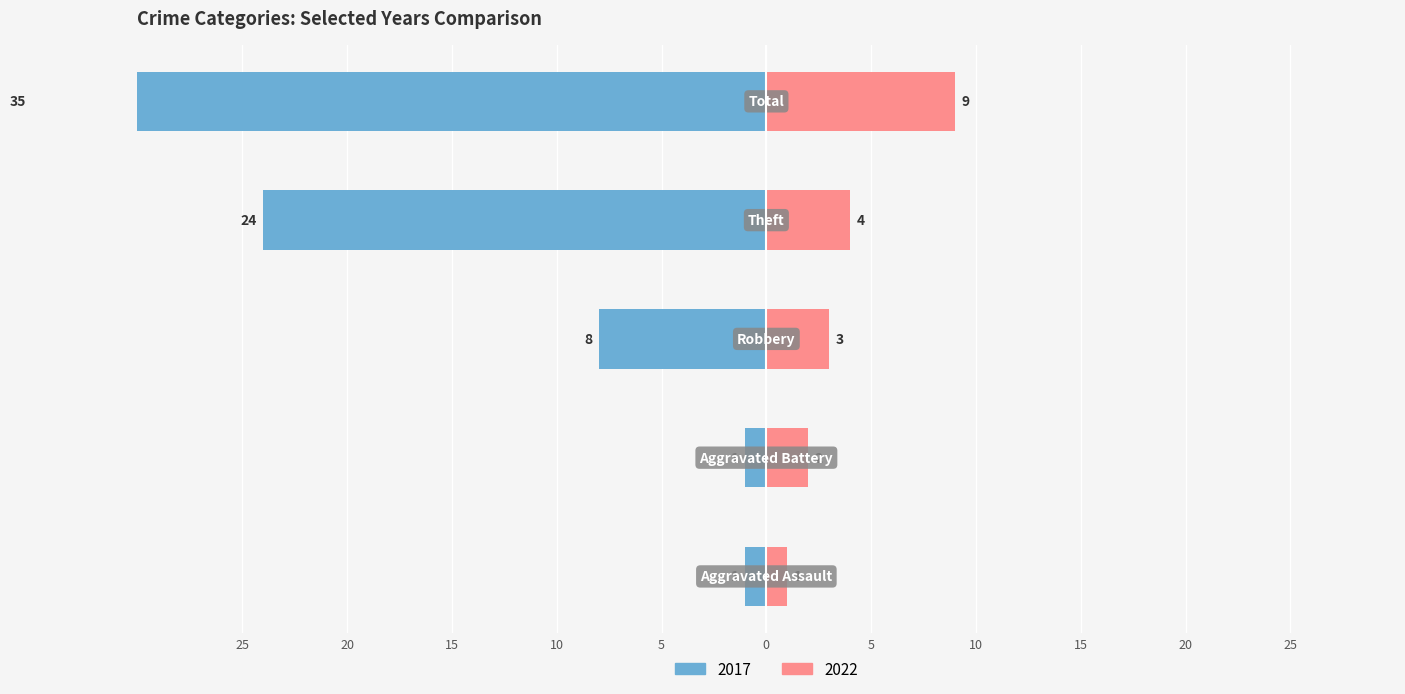

The value of 2017 at Total is -15. True or false?

False